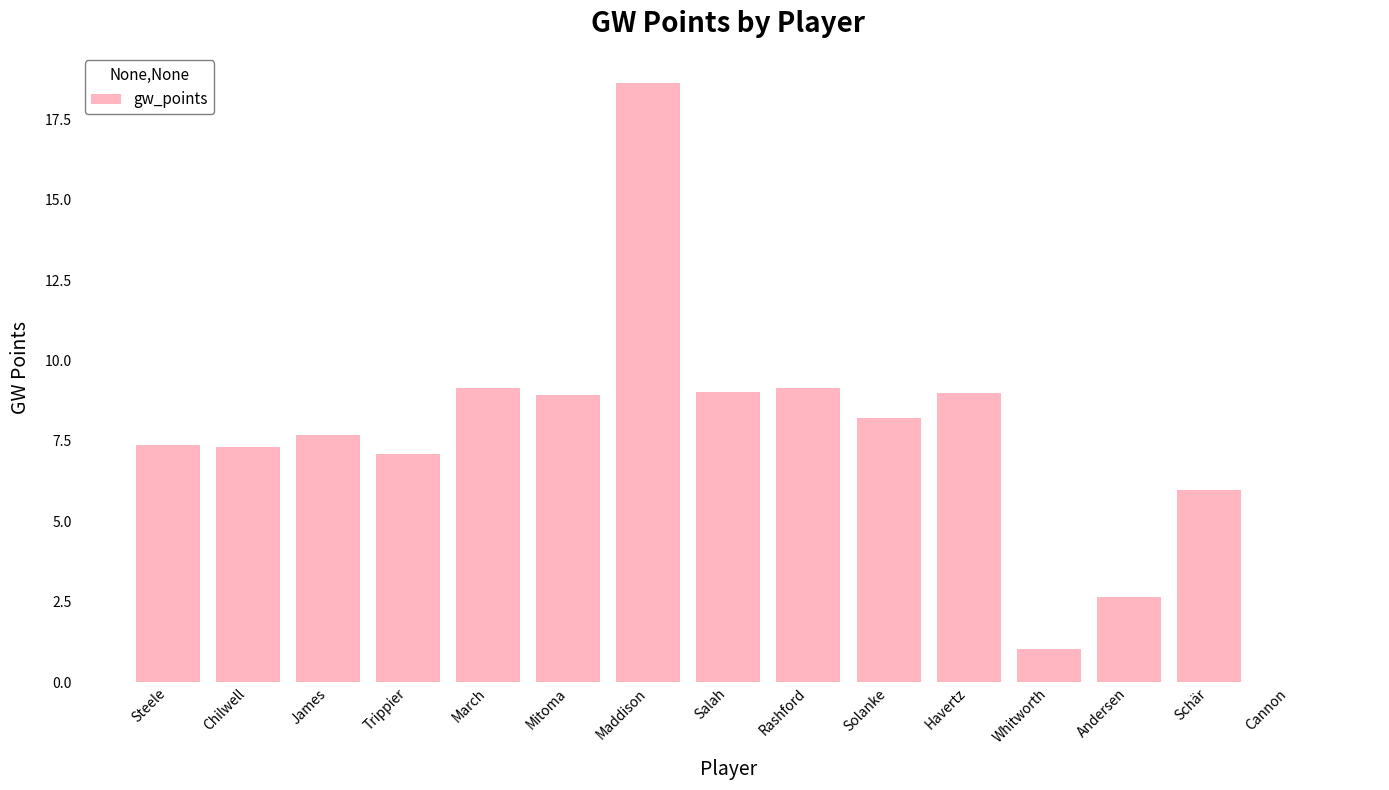

What is the ratio of the value at March to the value at Andersen?

3.5